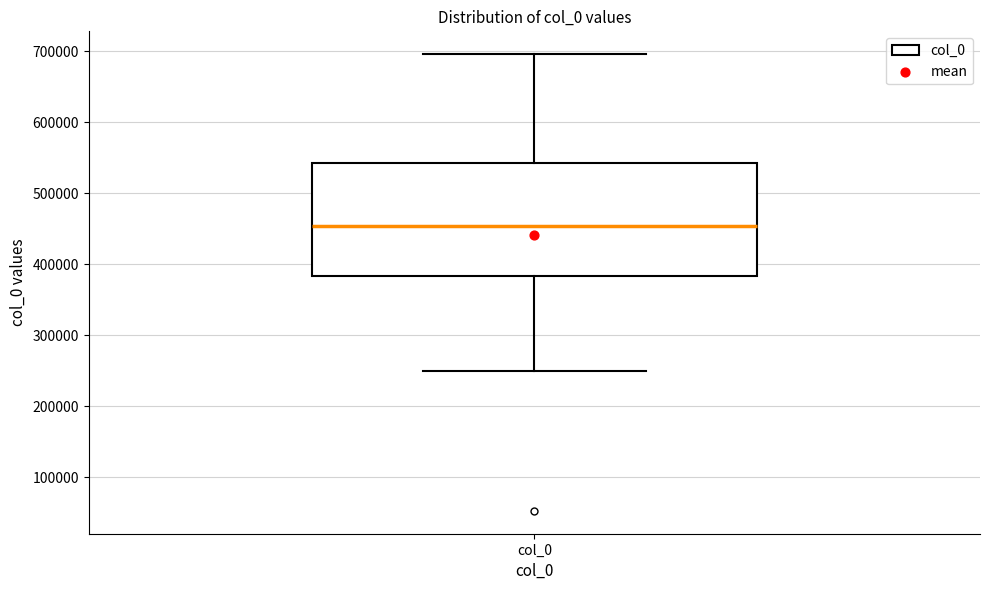

Where is the lower edge of the box for col_0 on the y-axis? The values are not printed on the chart, so give them approximately, as read against the axis.

380000